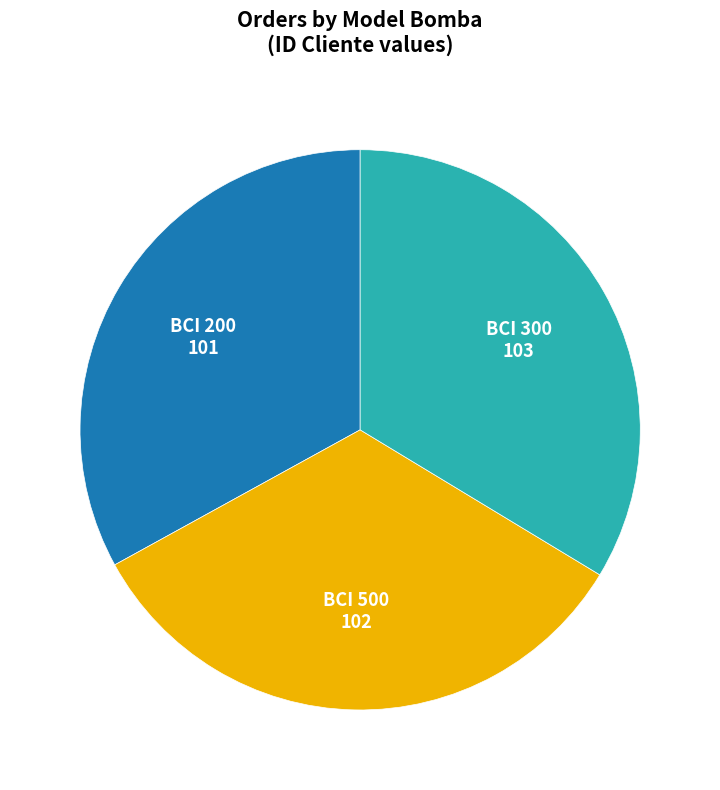

Is there any slice that represents more than half of the pie?

No